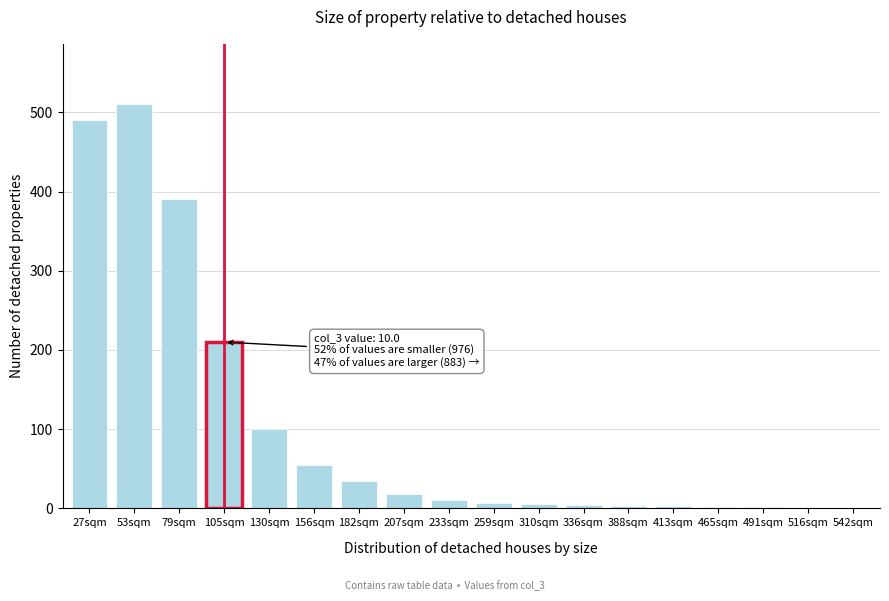

The chart shows a value of 1 at 516sqm. True or false?

True